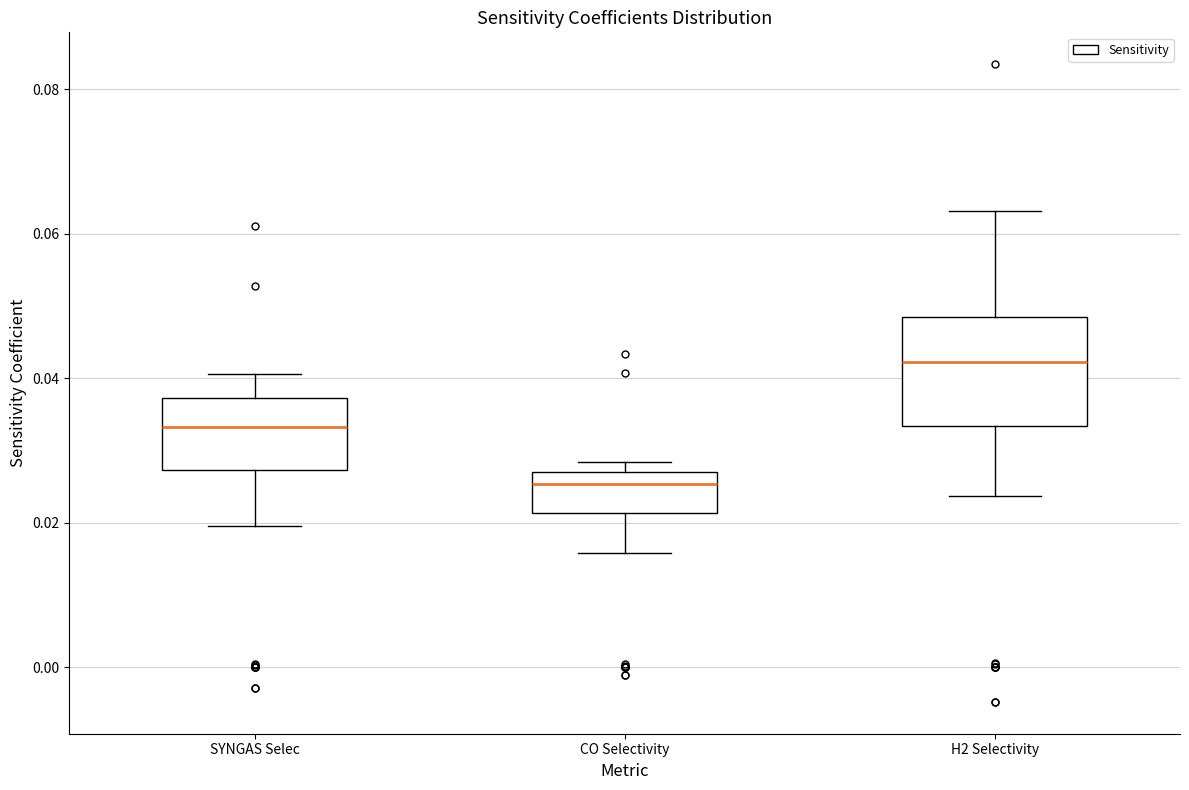

Reading left to right, transcribe this box plot: for each box, give where its median line is, the range the box spans, and where its two whiskers end, as read against the y-axis. The values are not printed on the chart, so give them approximately, as read against the axis.

SYNGAS Selec: median 0.034, box 0.028 to 0.038, whiskers 0.020 to 0.040
CO Selectivity: median 0.026, box 0.022 to 0.028, whiskers 0.016 to 0.028 (just above the box's upper edge)
H2 Selectivity: median 0.042, box 0.034 to 0.048, whiskers 0.024 to 0.064